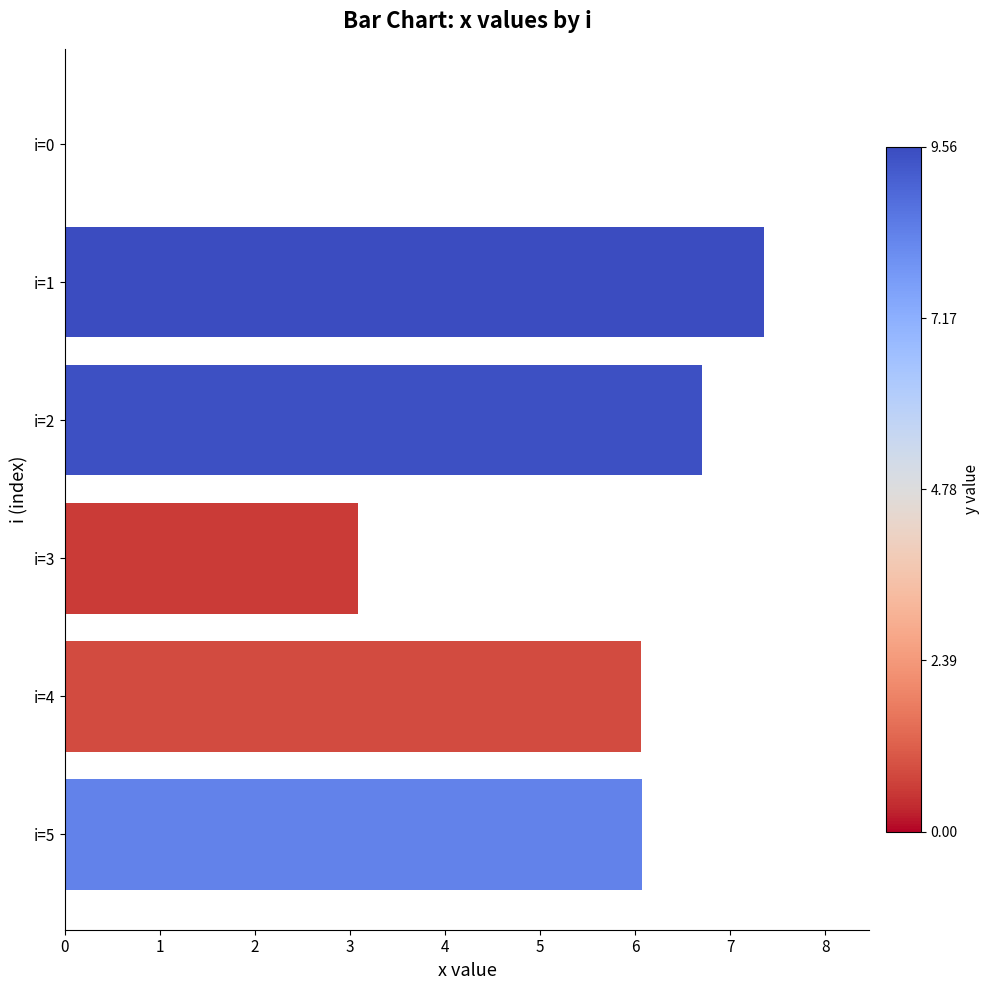

Reading top to bottom, list all the values displayed in this chart.

i=0=0.0	i=1=7.4	i=2=6.7	i=3=3.1	i=4=6.1	i=5=6.1